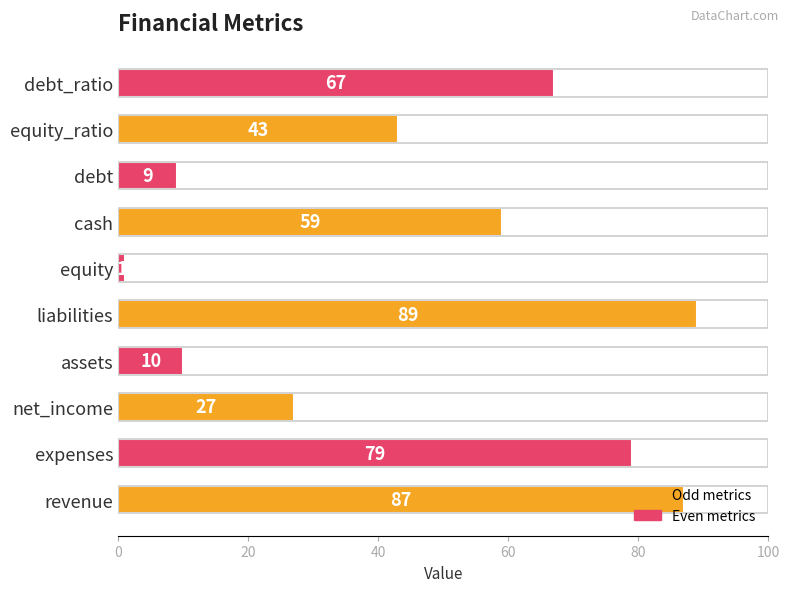

Which category has the highest value across all series?

liabilities